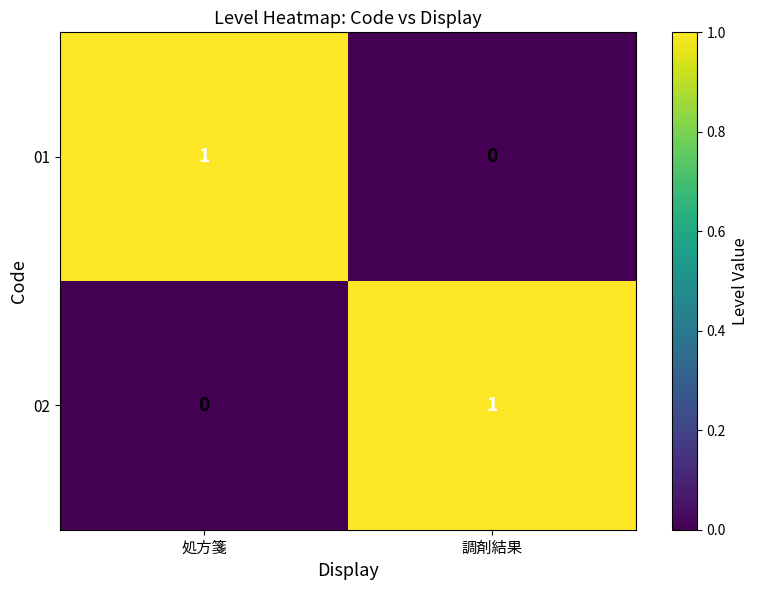

True or false: 01 has a value of 1 at 処方箋.

True